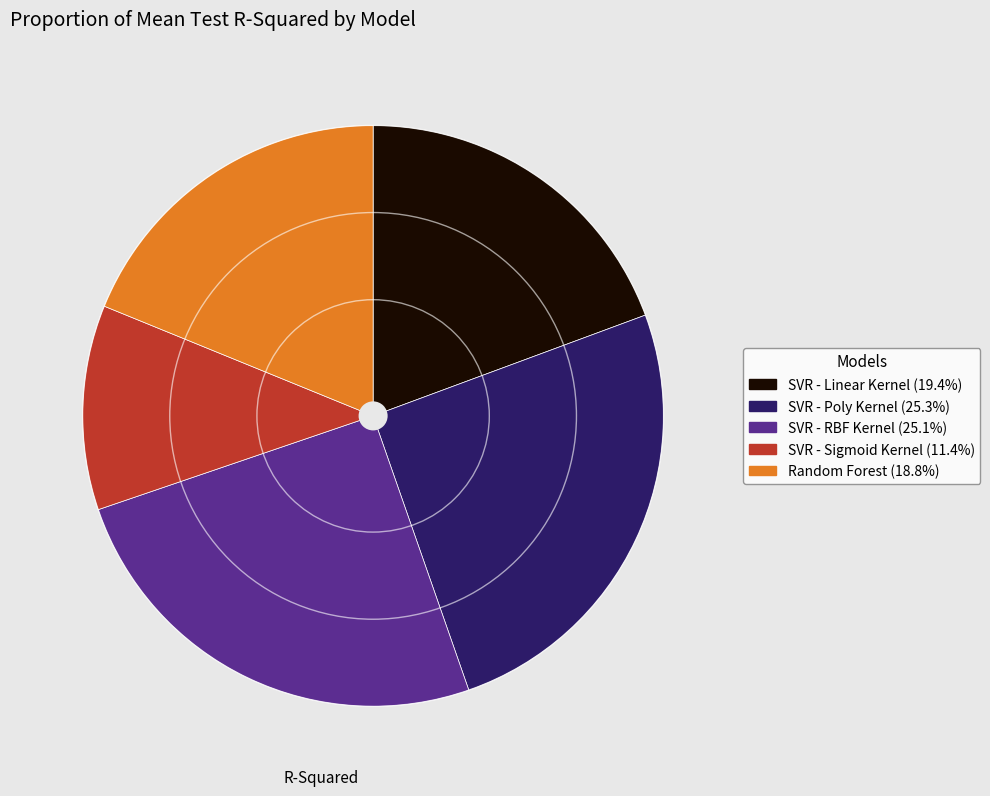

Between SVR - Poly Kernel and Random Forest, which is larger?

SVR - Poly Kernel